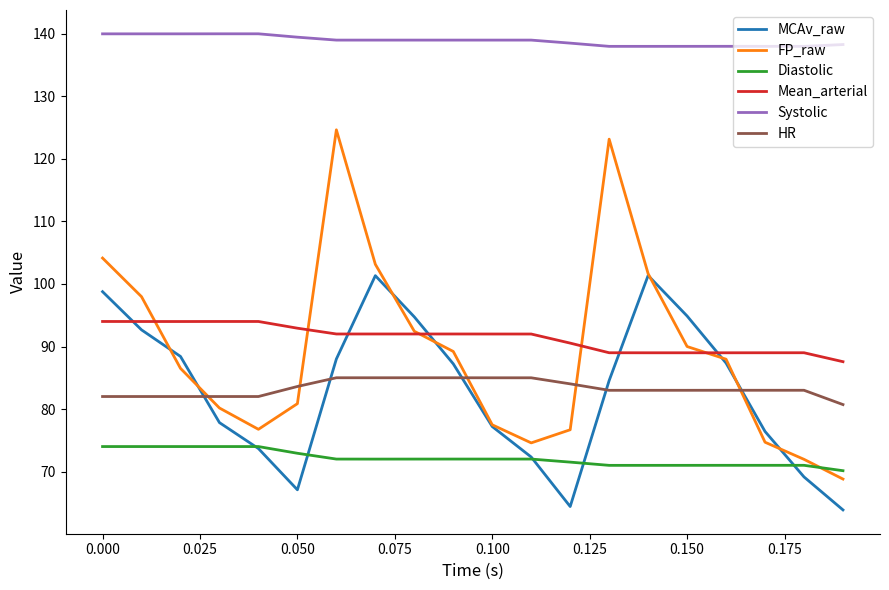

True or false: HR and MCAv_raw intersect in this chart.

True